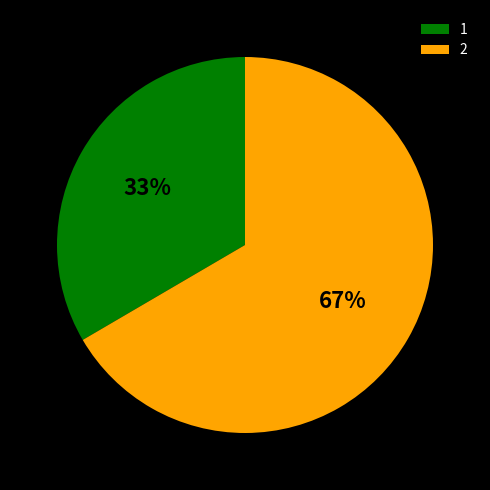

Do 2 and 1 together represent more than half of the pie?

Yes